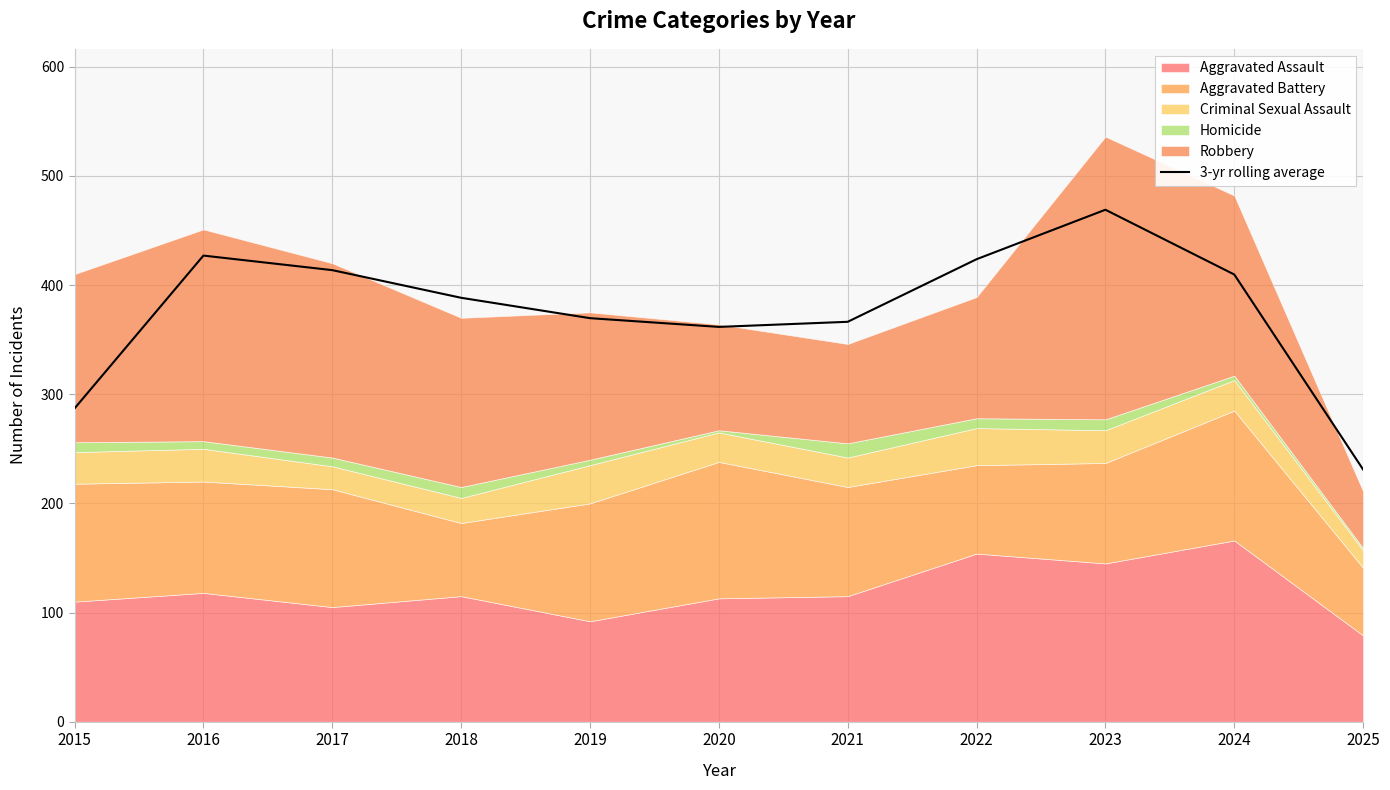

The 3-yr rolling average series shows 626.7 at 2022. True or false?

False